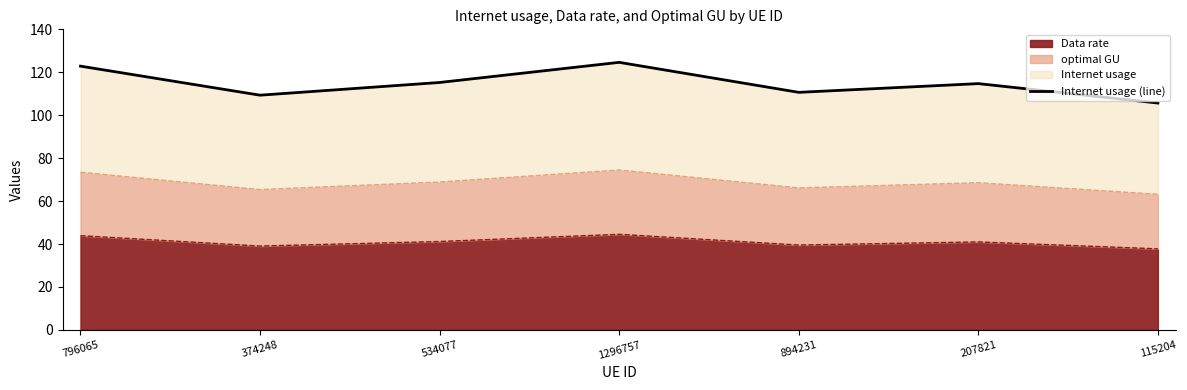

What is the change in value from 374248 to 1296757?

+15.3